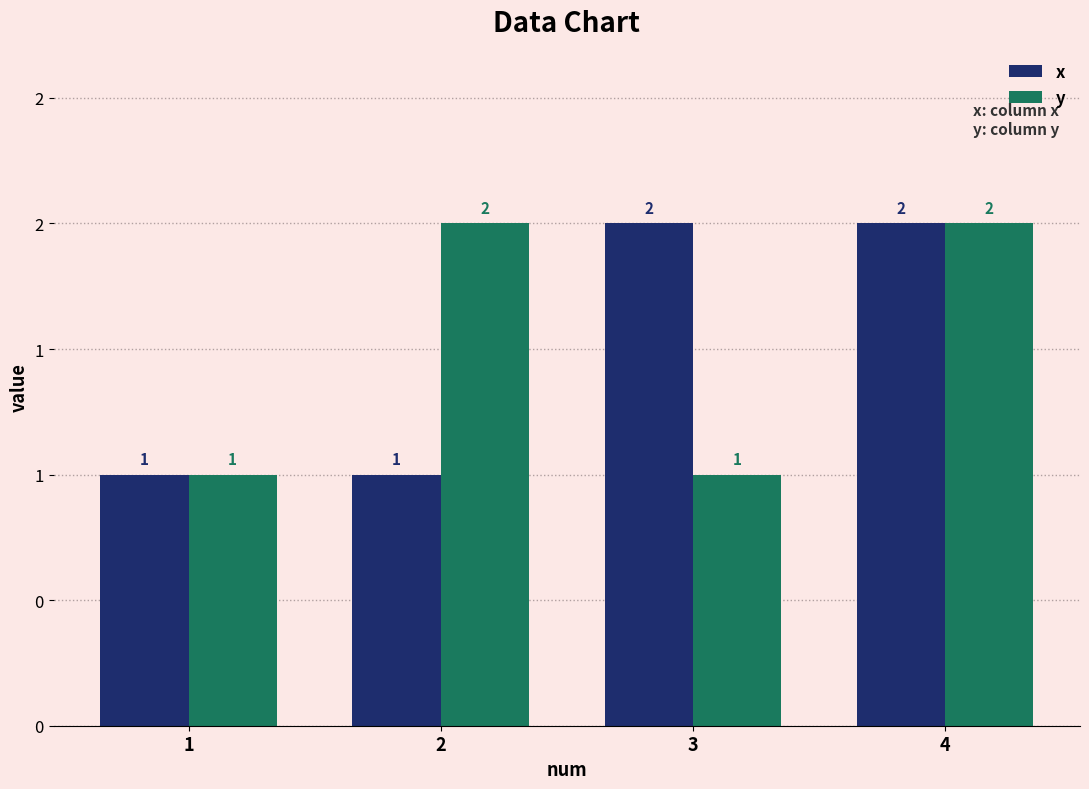

Which series has the widest spread of values?

x